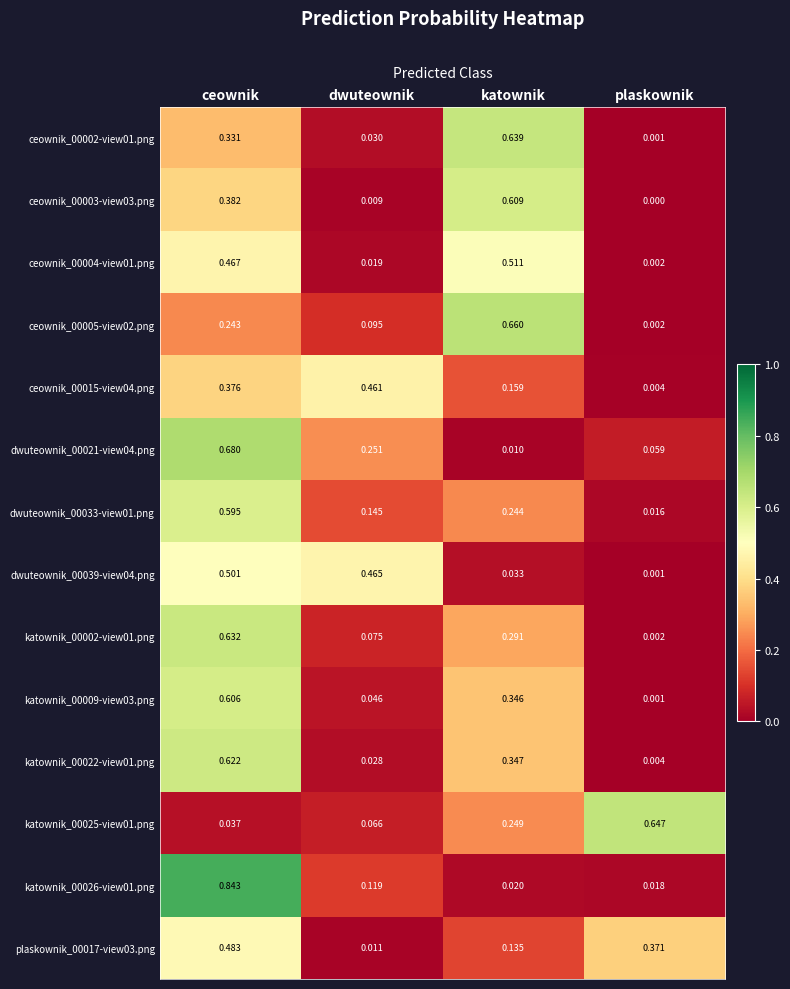

At which category is the sum across all series the highest?

ceownik